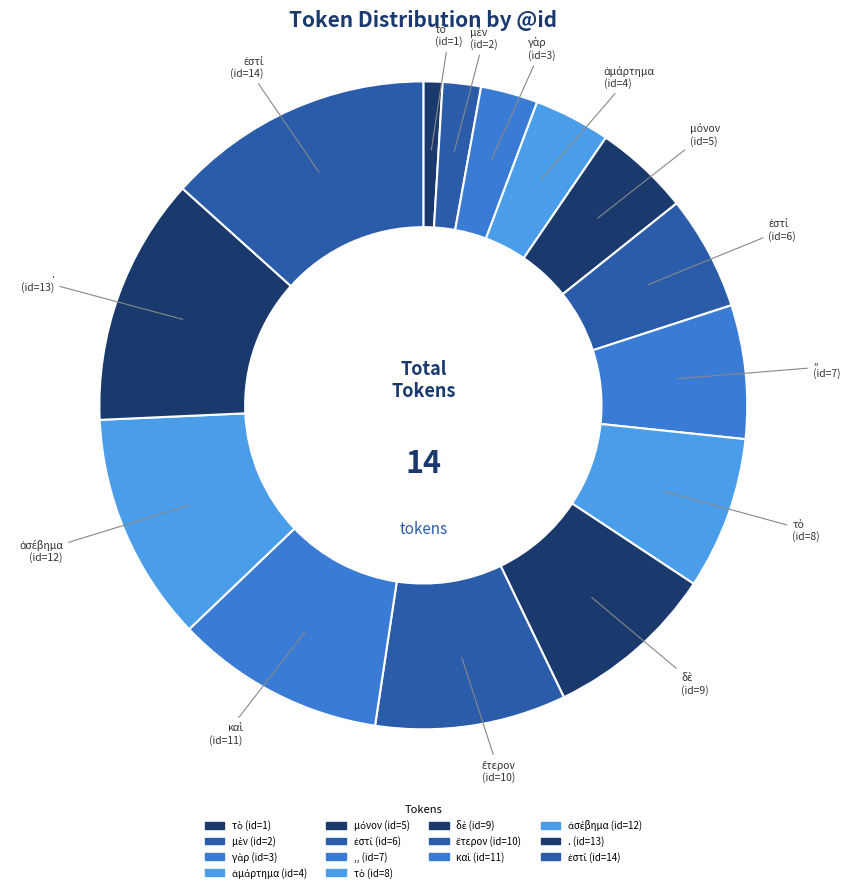

To the nearest percent, what is the difference between the largest and smallest slice percentages?

12%